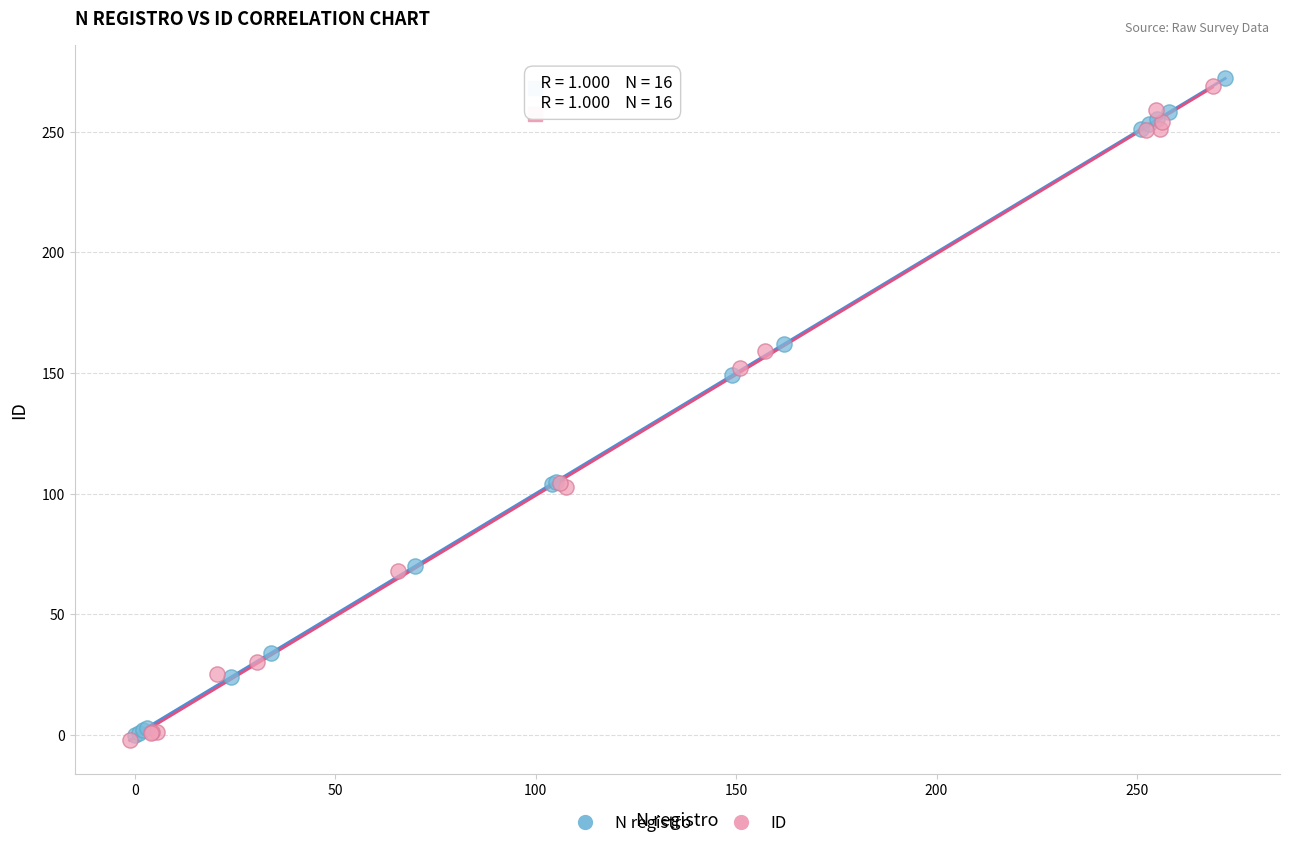

Which series has the widest spread of Y values?

N registro